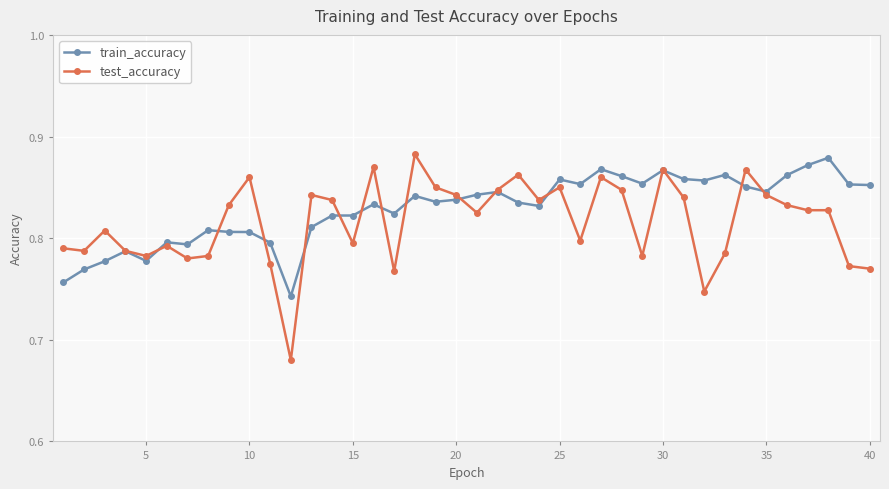

Which series has the widest spread of values?

test_accuracy